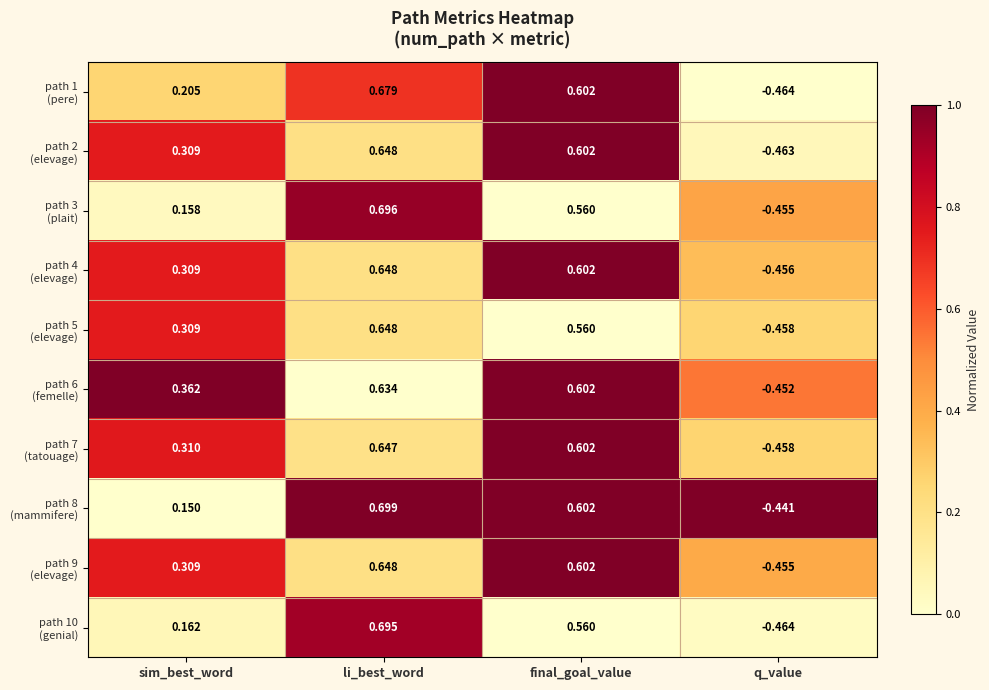

At which category does the chart reach its minimum across all series?

q_value